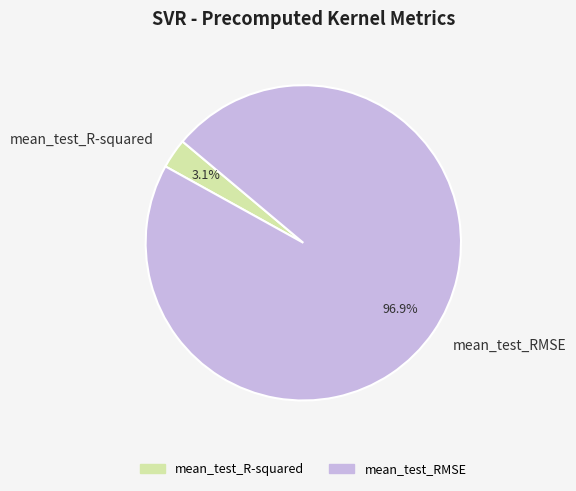

Does any single category account for the majority?

Yes